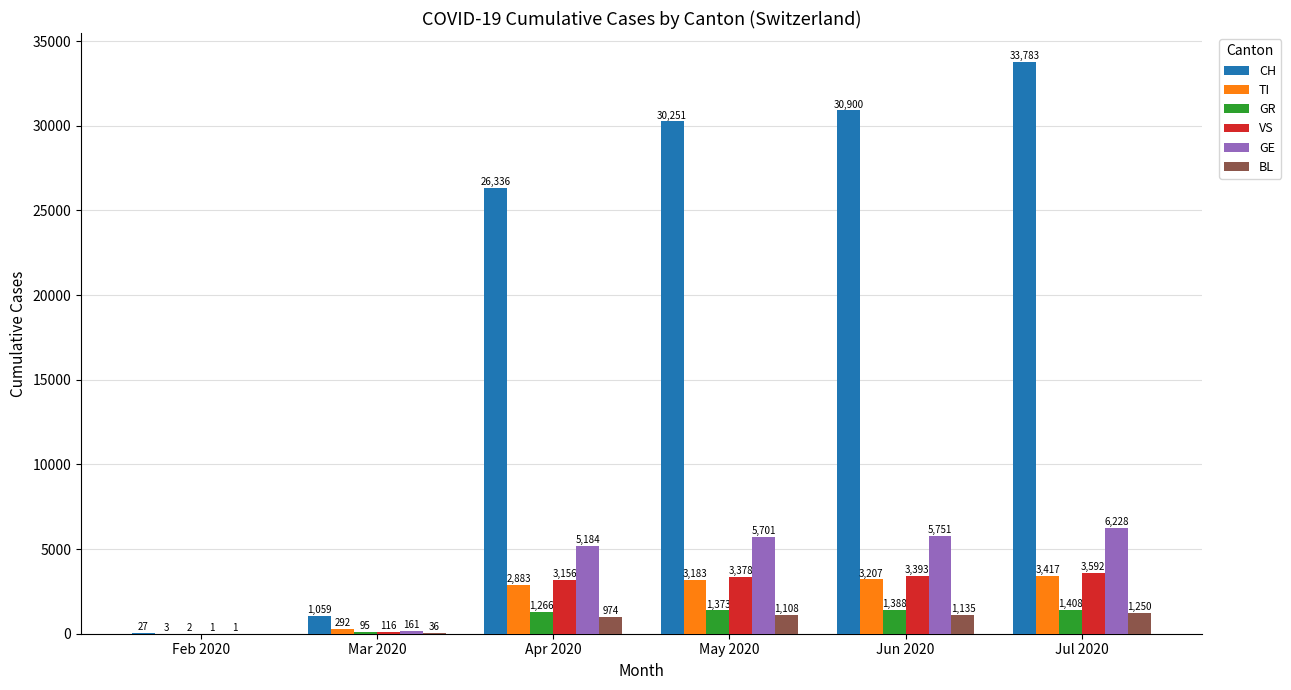

The VS series shows 6156 at Jul 2020. True or false?

False